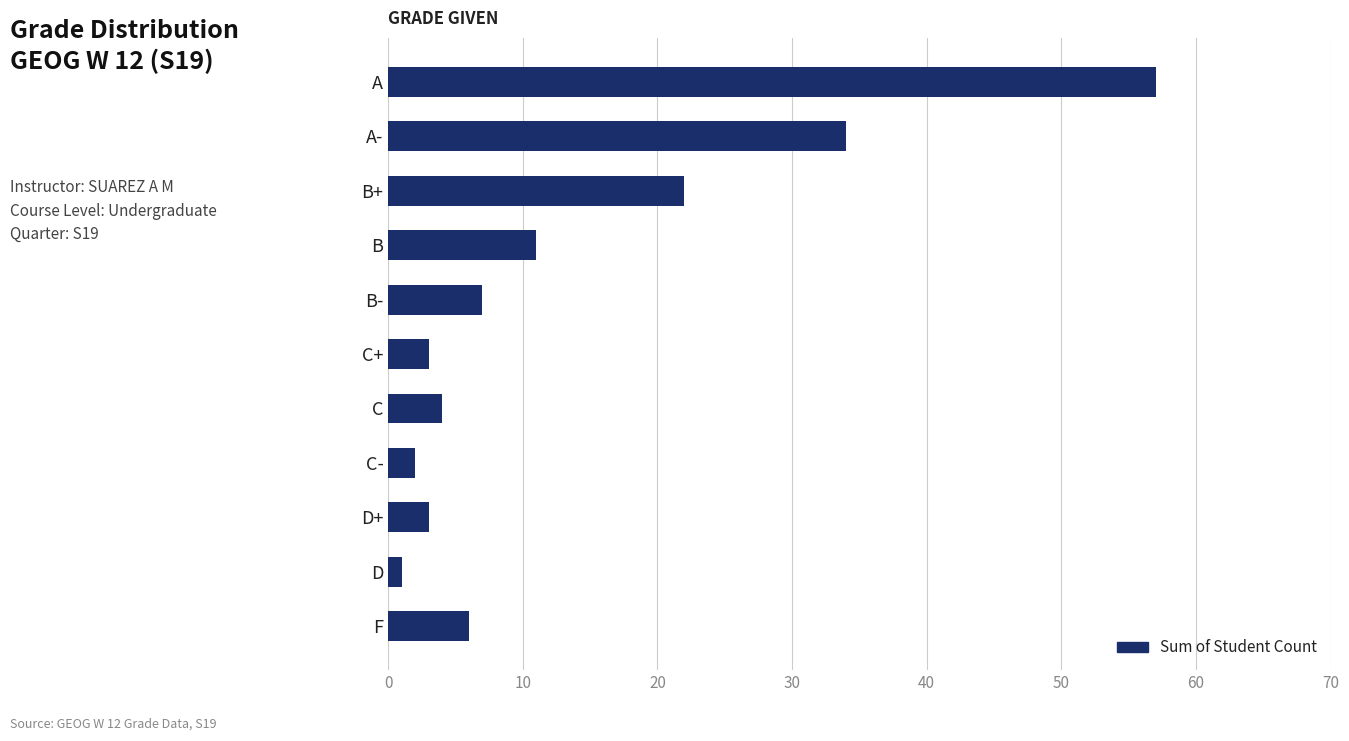

What is the label of the 8th bar from the top?

C-